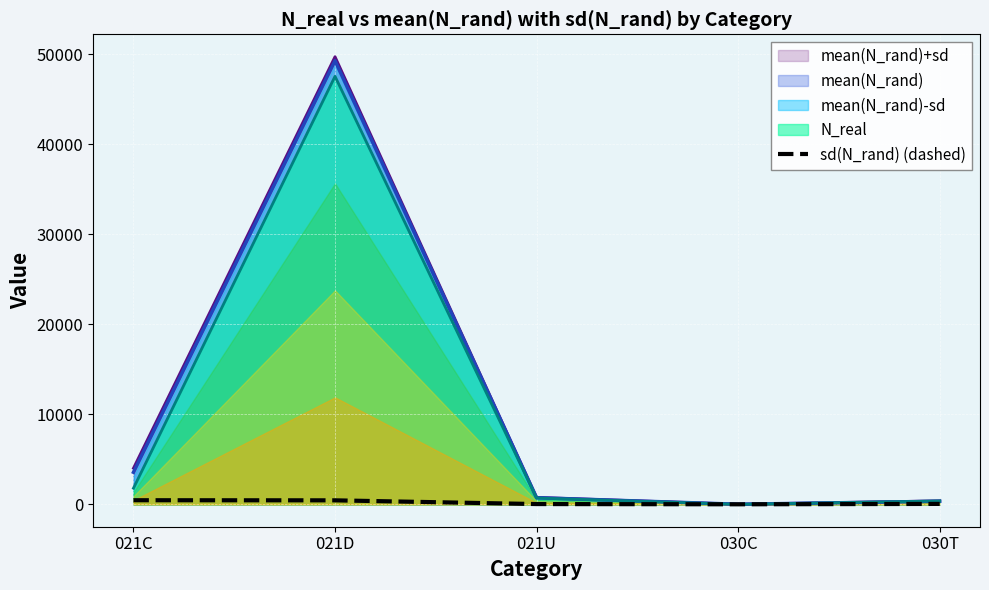

Reading left to right, what are all the values shown in this chart?

457.1	444.3	31.5	4.1	47.6